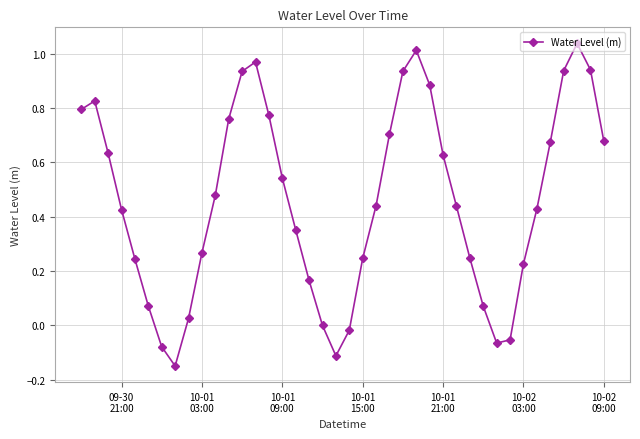

What is the difference between the maximum and minimum values?

1.2